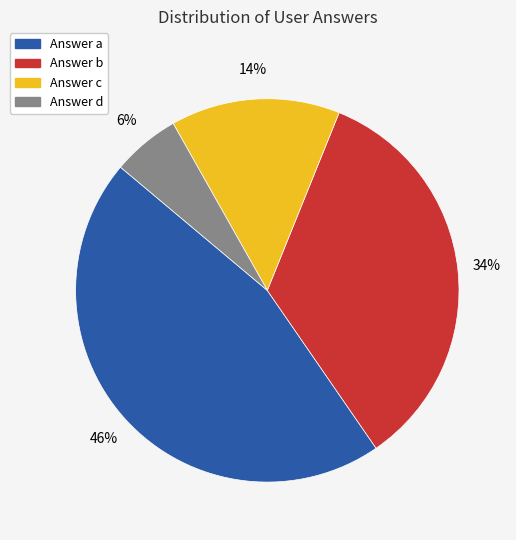

To the nearest percent, what is the difference between the largest and smallest slice percentages?

40%